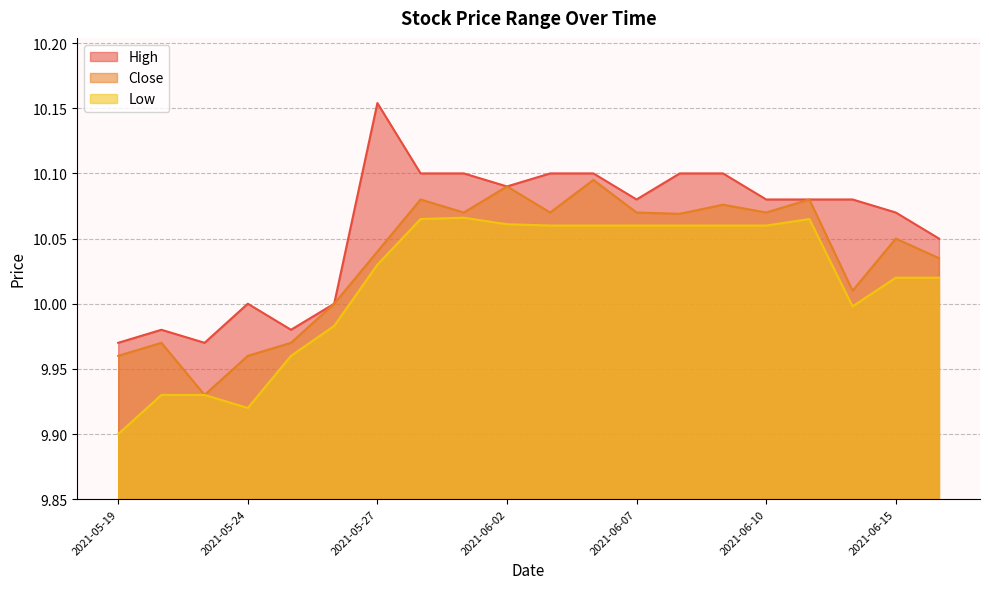

Where does the Low series first go above 10?

2021-05-27